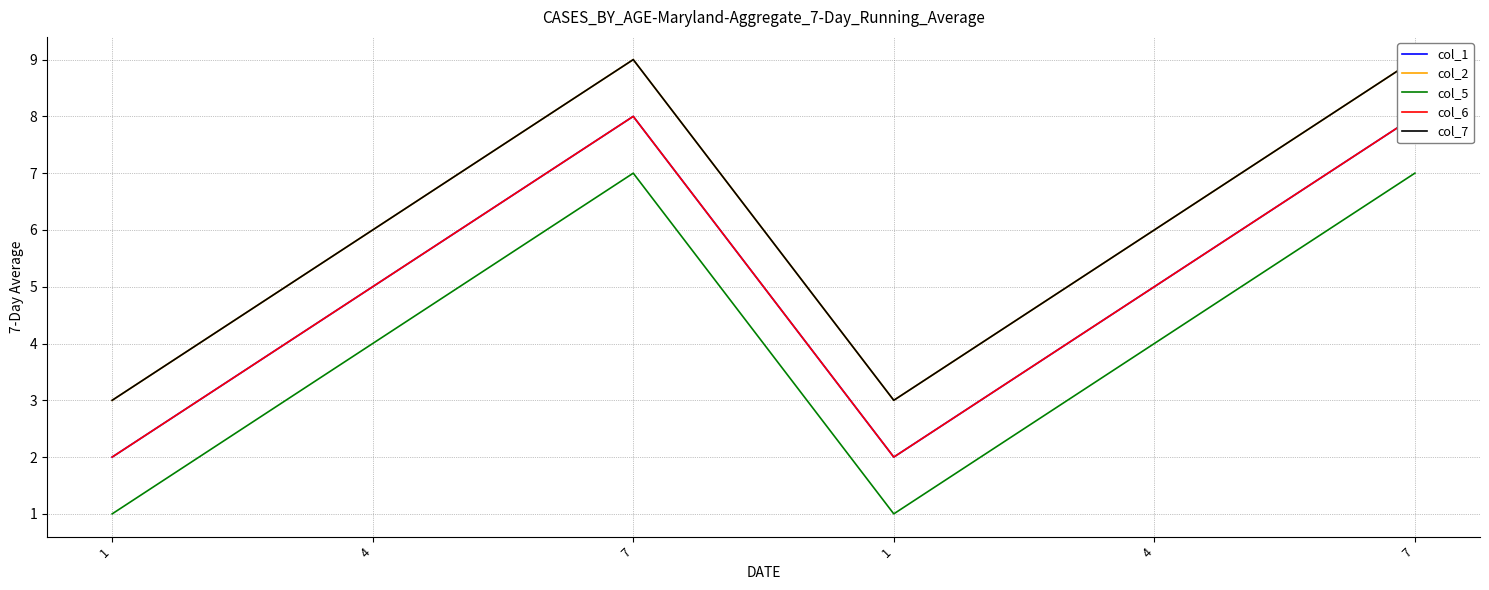

What is the smallest value displayed?

1